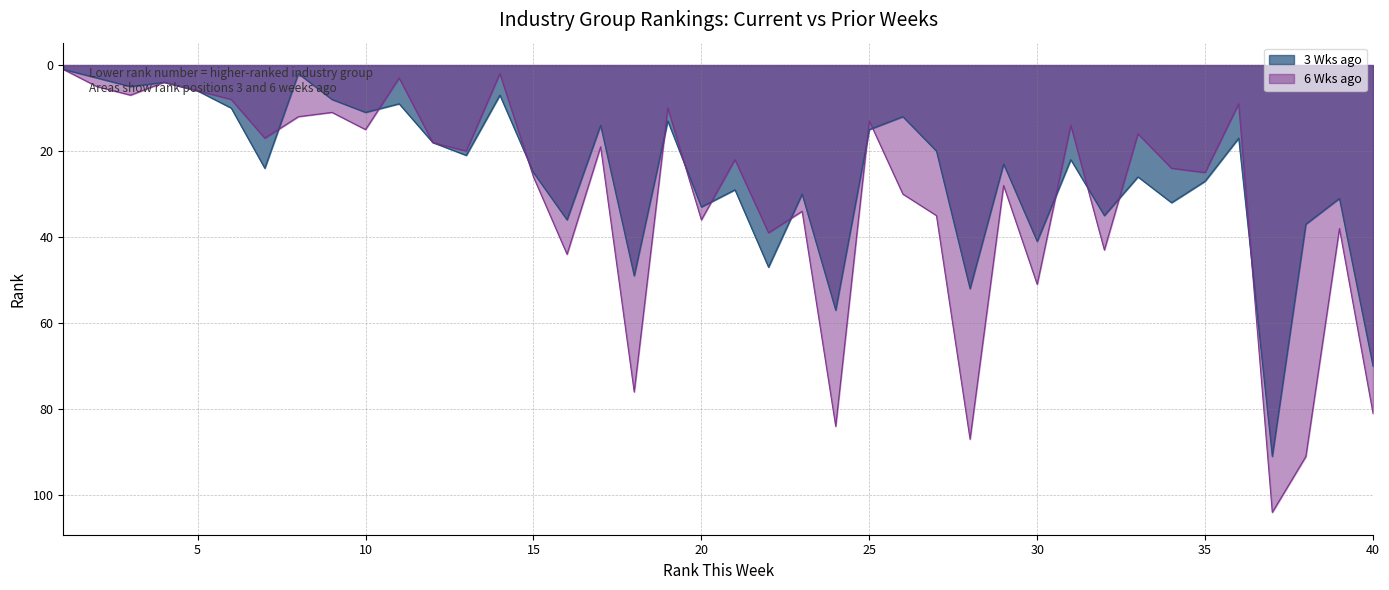

At which category is the sum across all series the highest?

37